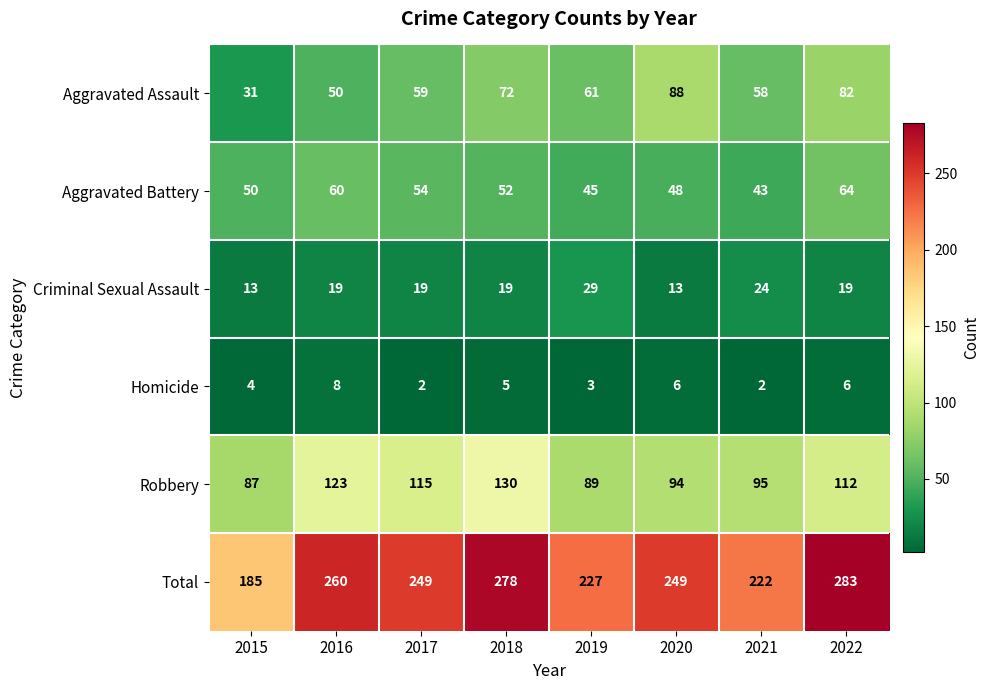

What is the difference between the Aggravated Battery values at 2021 and 2015?

7